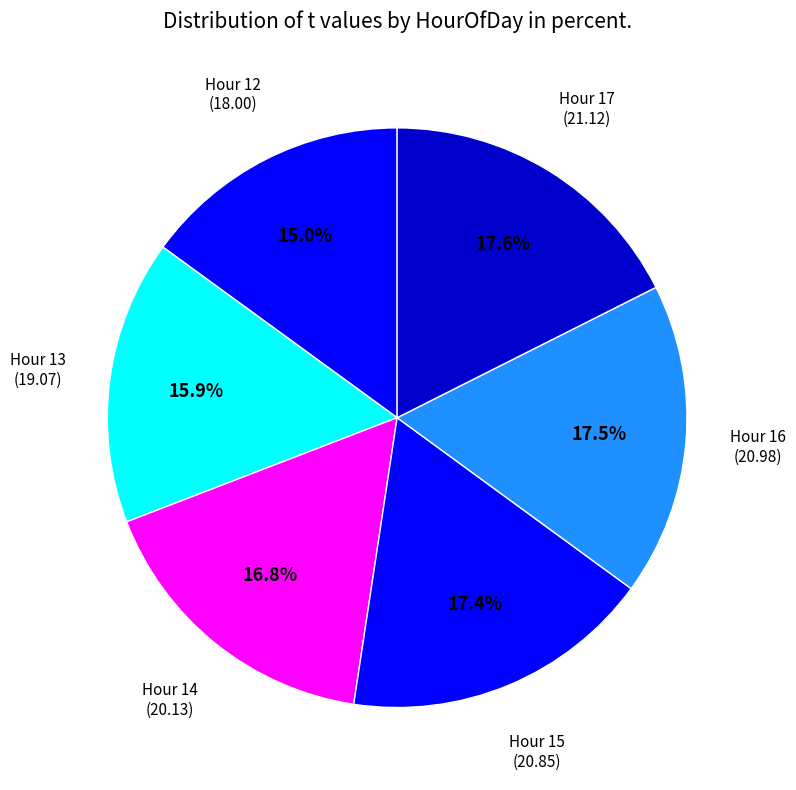

Between Hour 13 and Hour 15, which is larger?

Hour 15